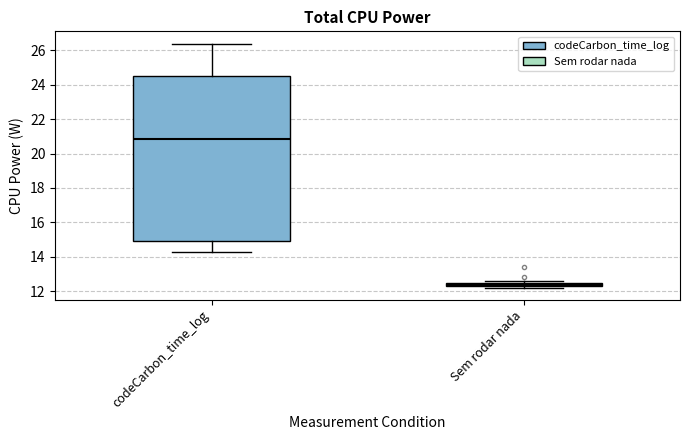

Comparing the boxes themselves (not the whiskers), which one is the tallest?

codeCarbon_time_log